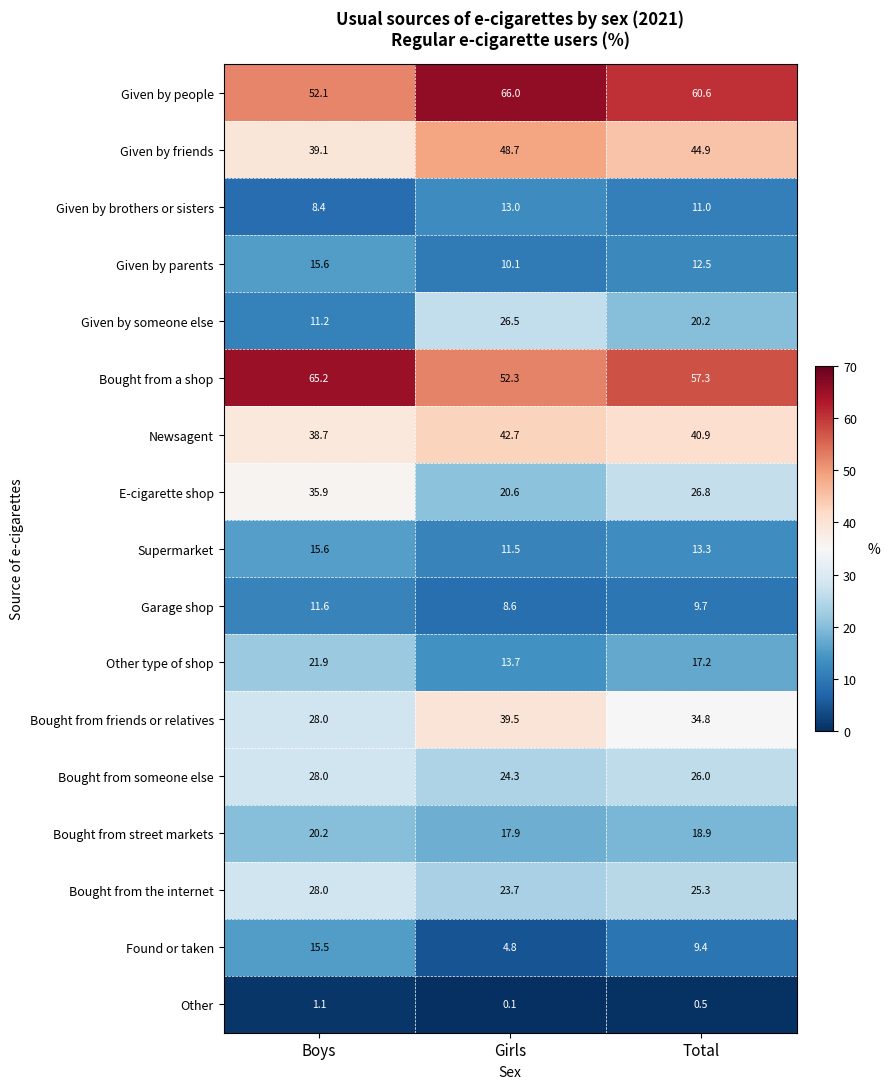

Which series has the largest total across all categories?

Given by people